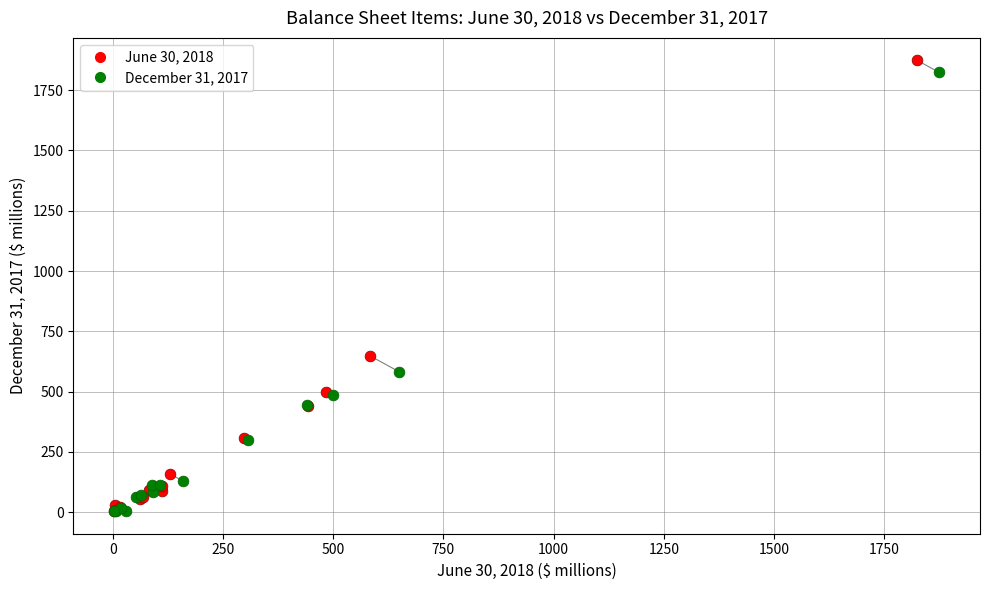

Which series has the widest spread of Y values?

June 30, 2018